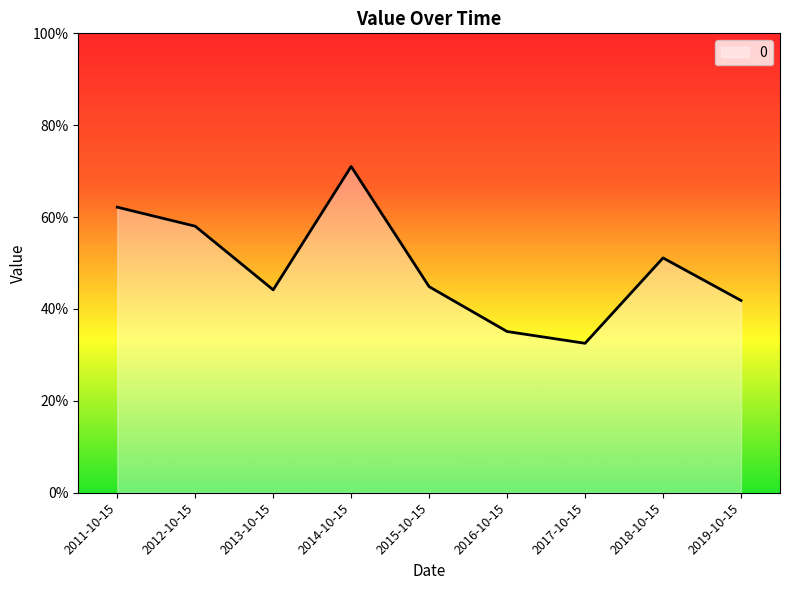

What value does the data have at 2012-10-15?

0.6